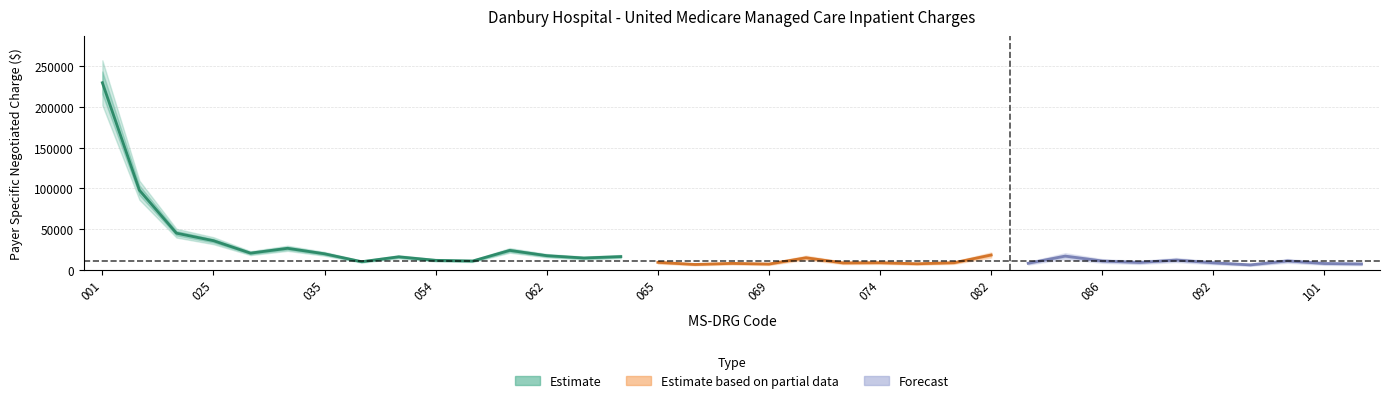

How many lines are shown in the chart?

3